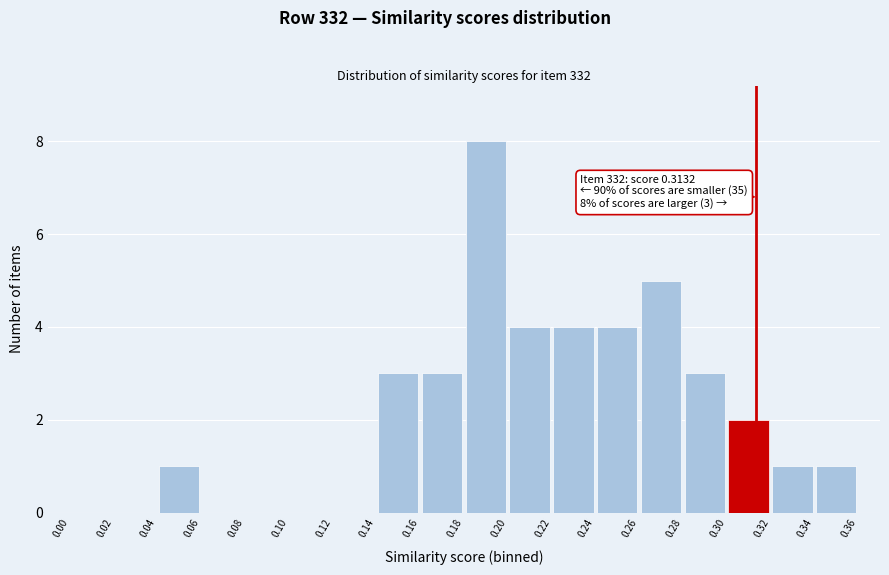

Which range on the x-axis has the tallest bar?

0.18 to 0.20